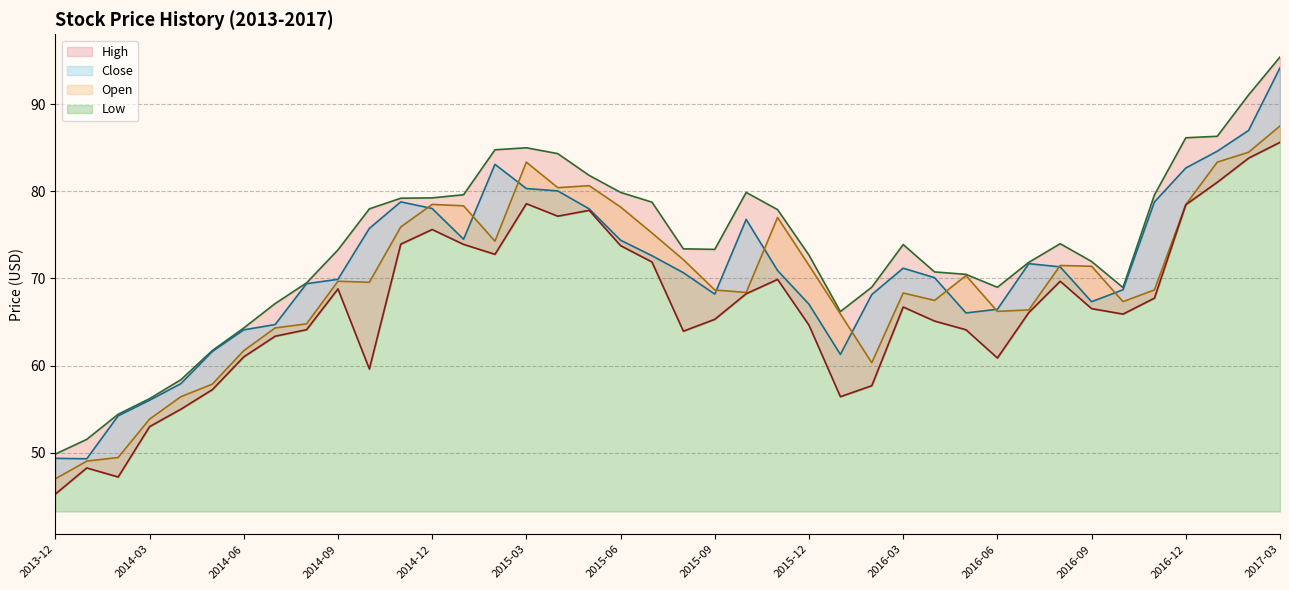

What is the difference between the maximum and minimum values in the Open series?

40.5